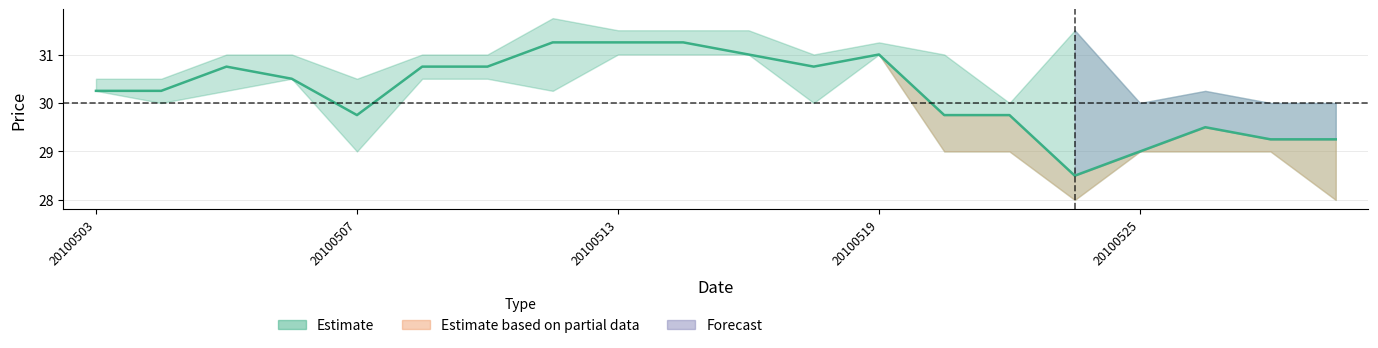

What is the sum of the values at 13 and 10?

60.8